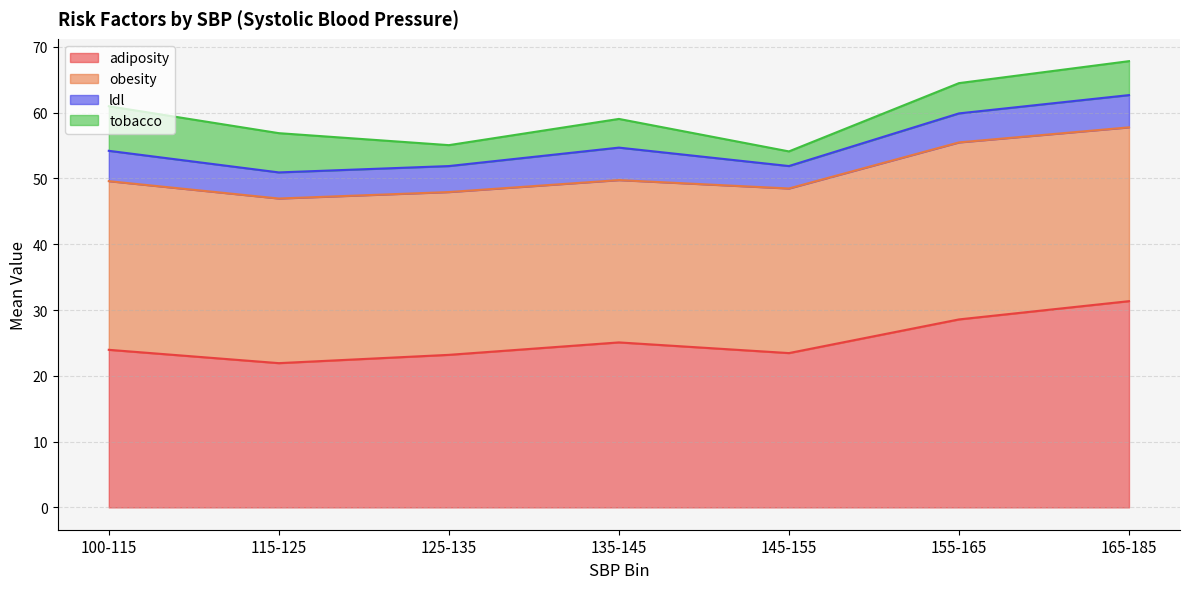

At which label does adiposity reach its peak?

165-185